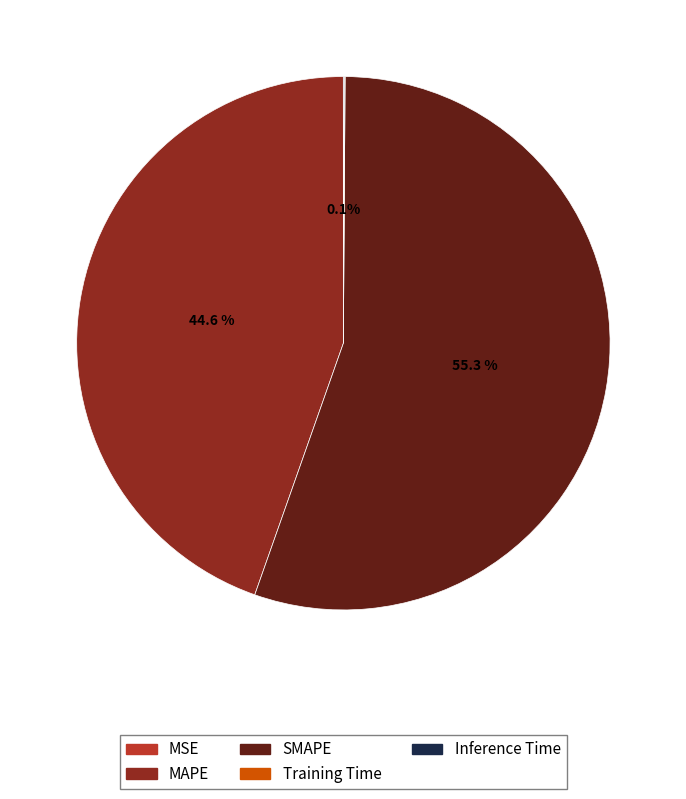

Is it true that SMAPE is 55% of the pie?

True